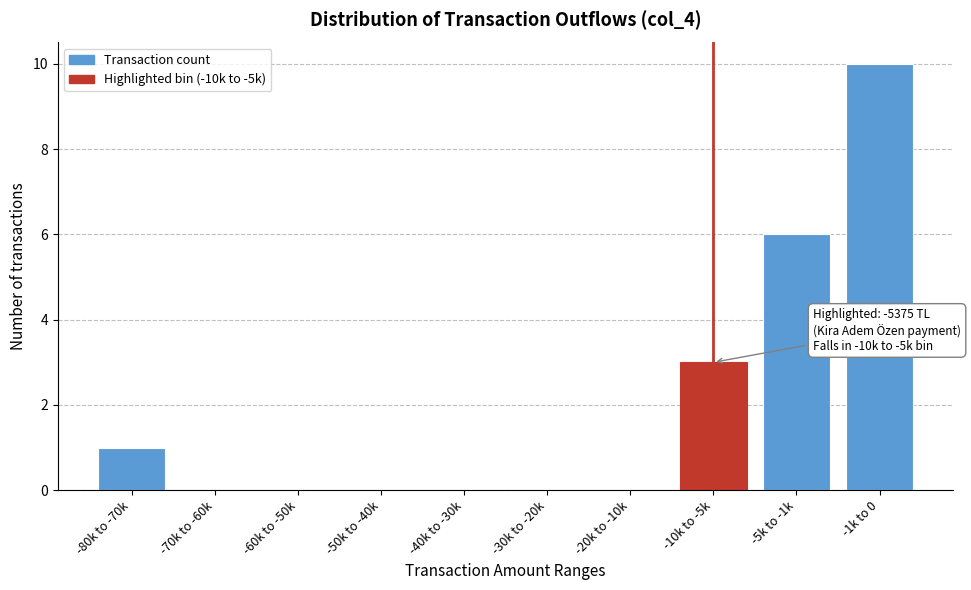

Reading left to right, what are all the values shown in this chart?

-80k to -70k=1	-70k to -60k=0	-60k to -50k=0	-50k to -40k=0	-40k to -30k=0	-30k to -20k=0	-20k to -10k=0	-10k to -5k=3	-5k to -1k=6	-1k to 0=10